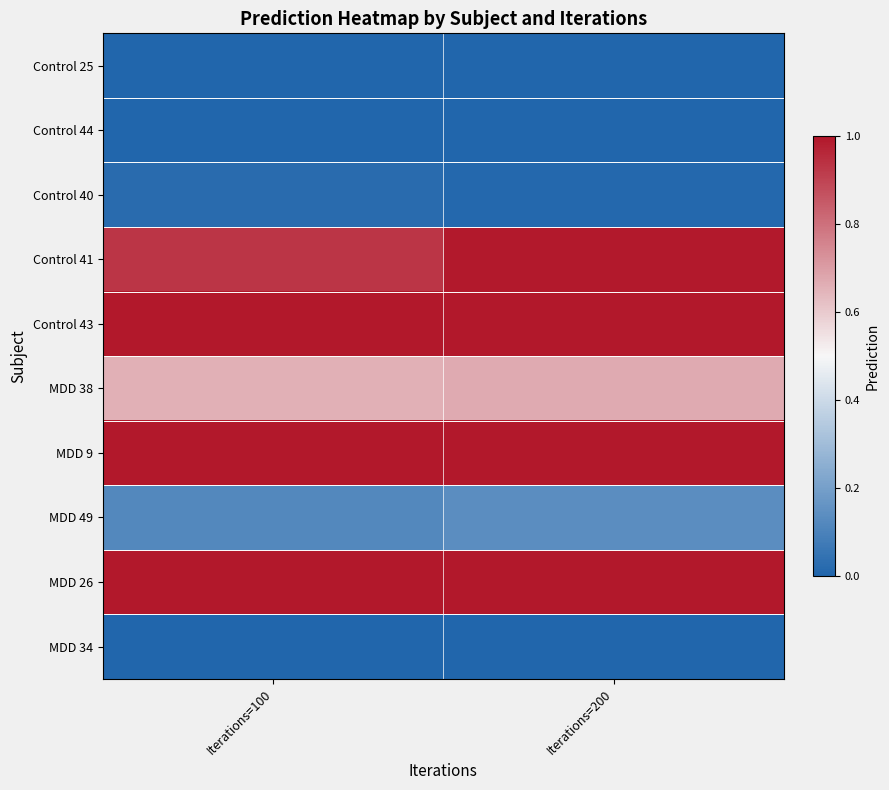

At which category is the sum across all series the highest?

Iterations=200